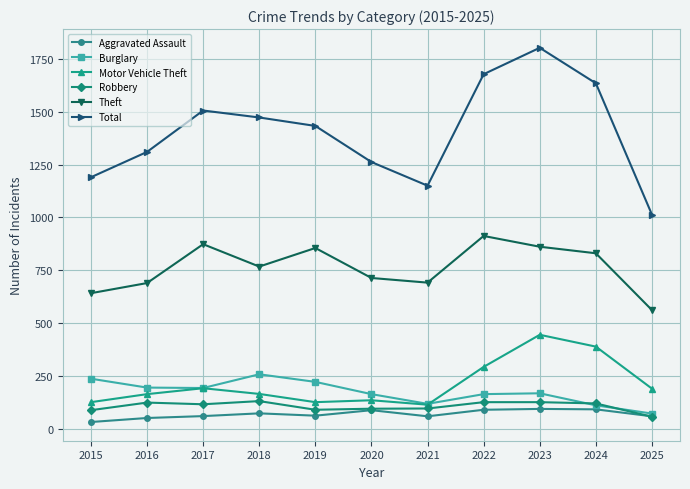

Is it true that Burglary equals 304 at 2017?

False